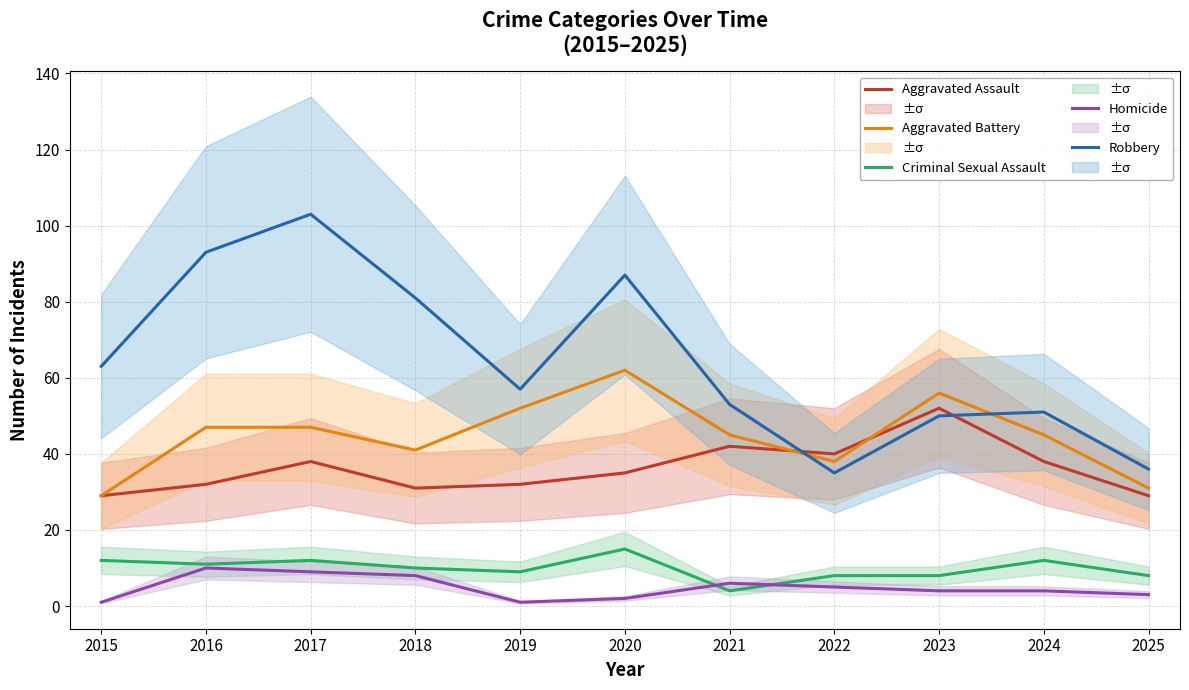

How many interior local valleys does the Aggravated Battery series have?

2